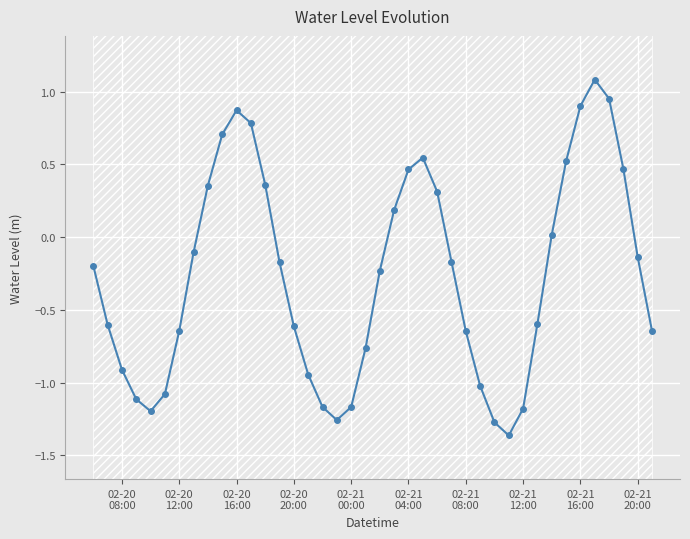

Count the number of categories in the chart.

40